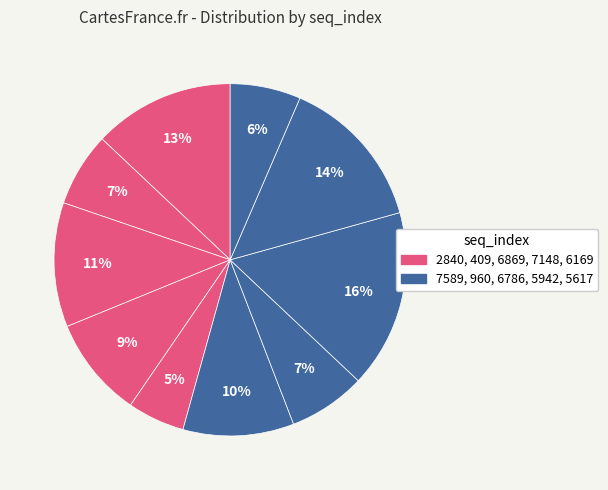

What is the smallest slice in the pie chart?

6169